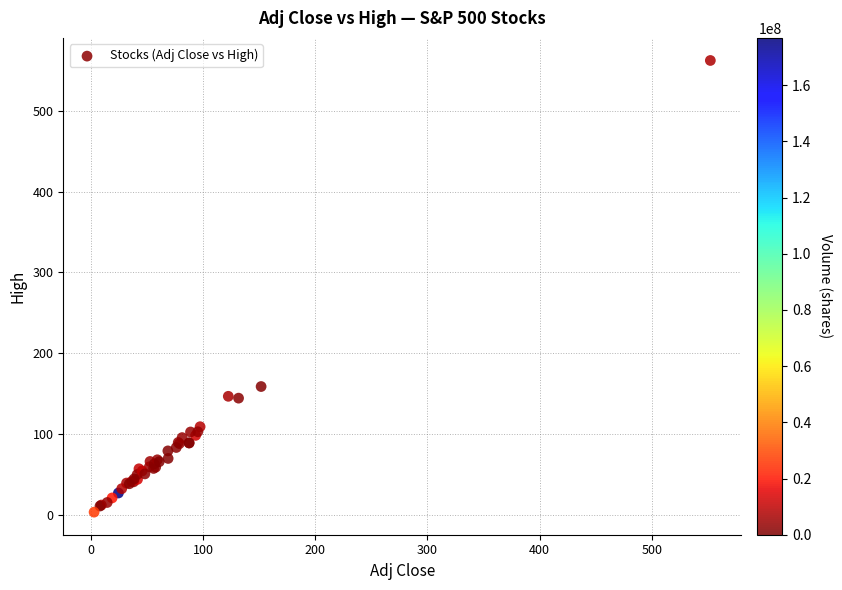

What Y value in the scatter plot is closest to 282?

158.5